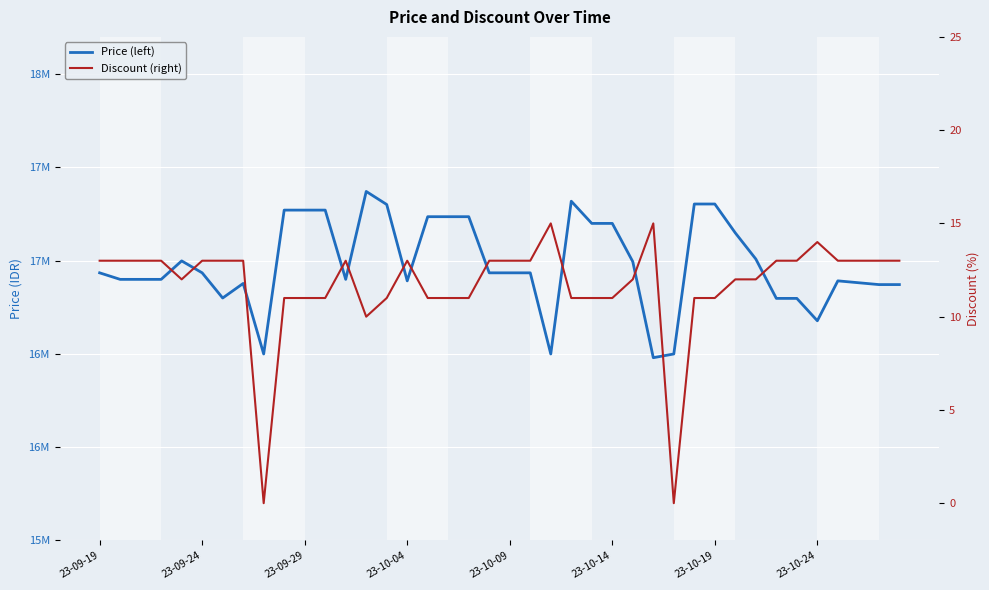

True or false: Discount (right) has more than 0 points higher than both neighbors.

True